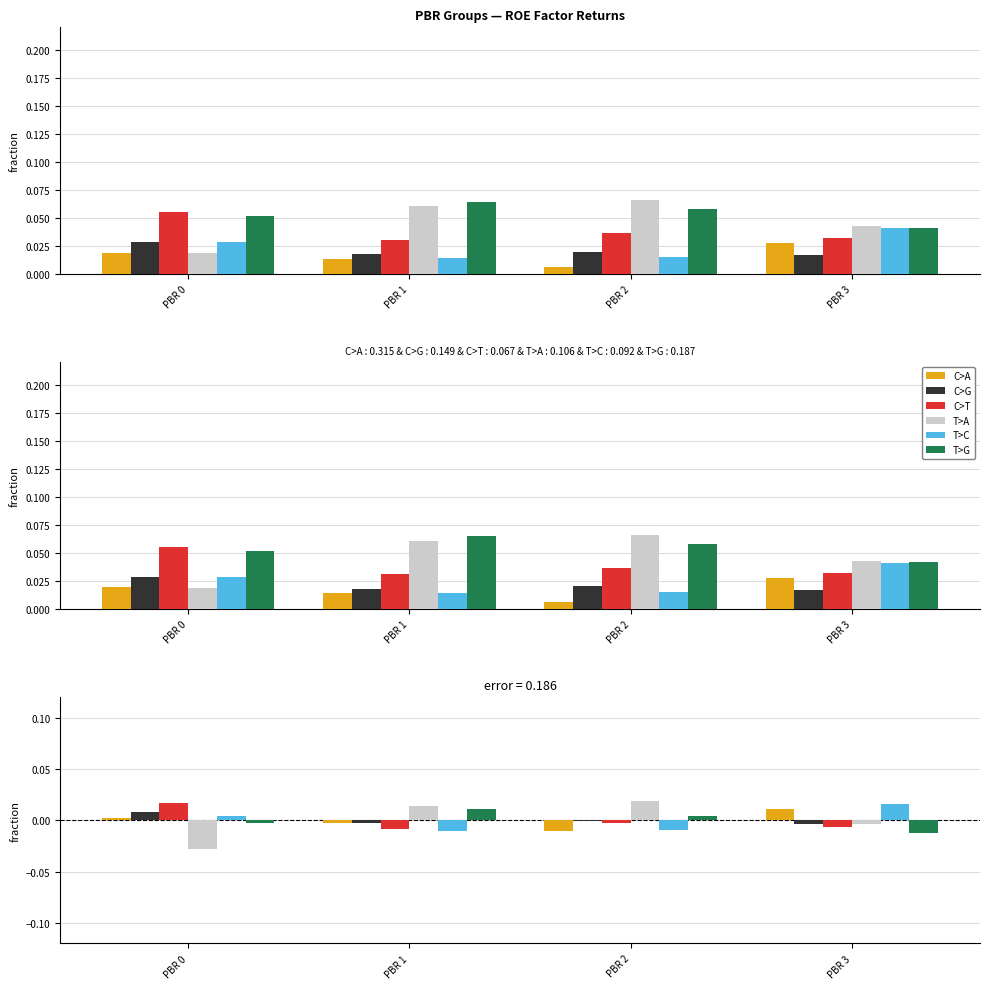

Are the bars grouped side by side (vs. stacked)?

Yes